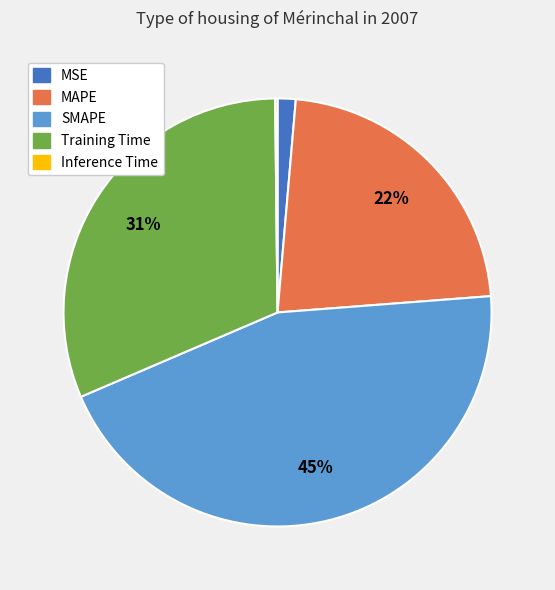

Which category has the biggest portion of the pie?

SMAPE